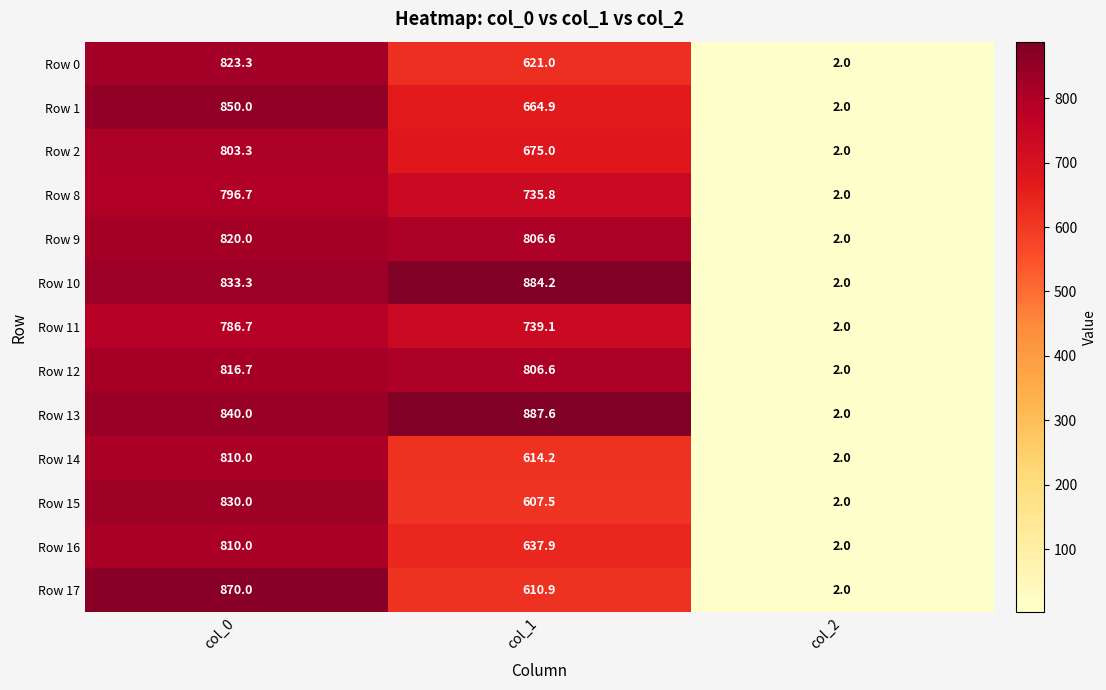

At which category is the sum across all series the highest?

col_0